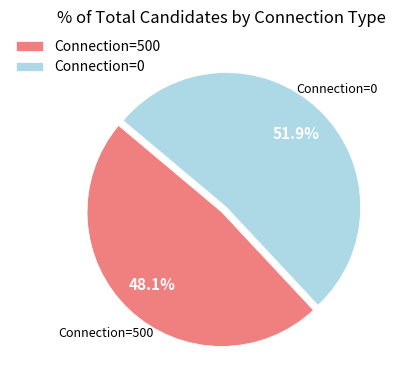

Combined, do Connection=0 and Connection=500 account for over 50%?

Yes